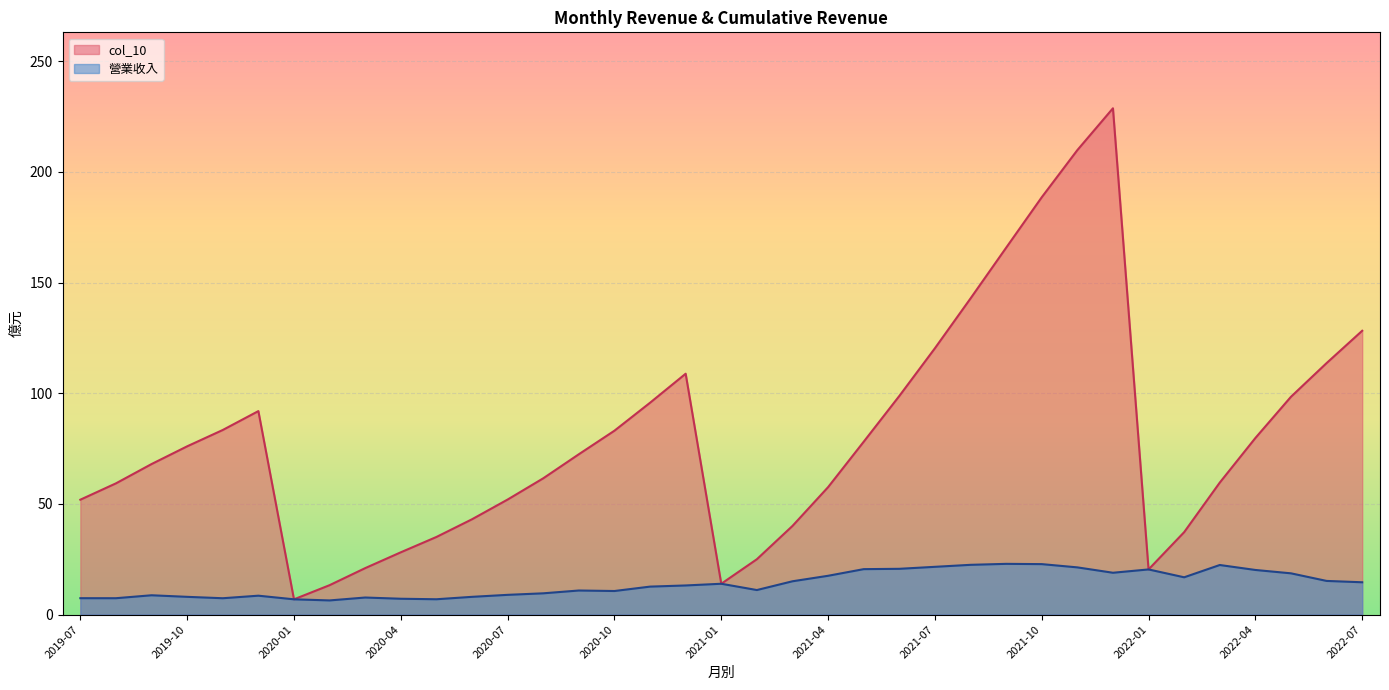

True or false: 營業收入 has a value of 8.0 at 2020-06.

True